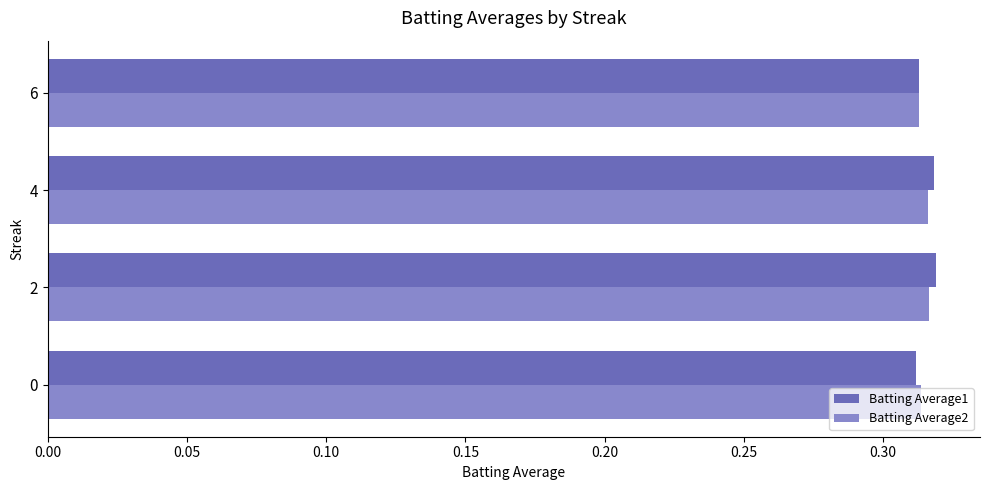

Count the Batting Average1 values in the range 0 to 1.

4